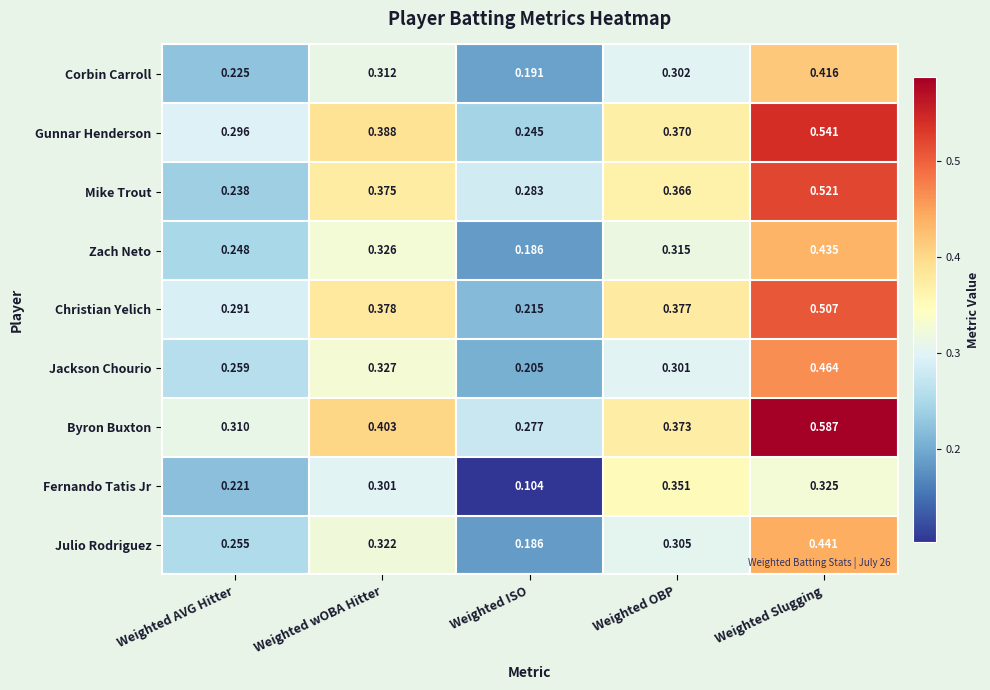

Which series has the largest range (max minus min)?

Byron Buxton